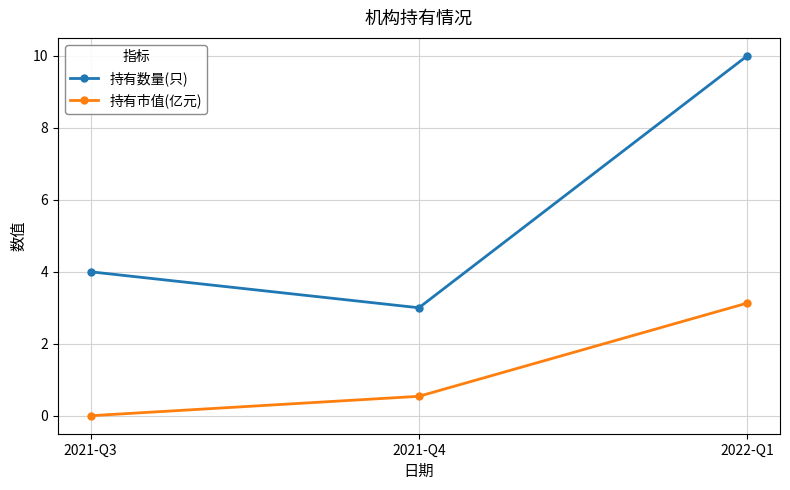

What is the difference between the second highest and minimum values in the 持有市值(亿元) series?

0.5